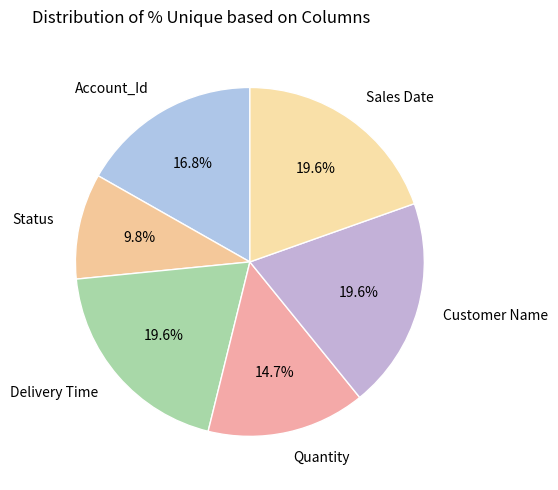

Which slice is the smallest?

Status